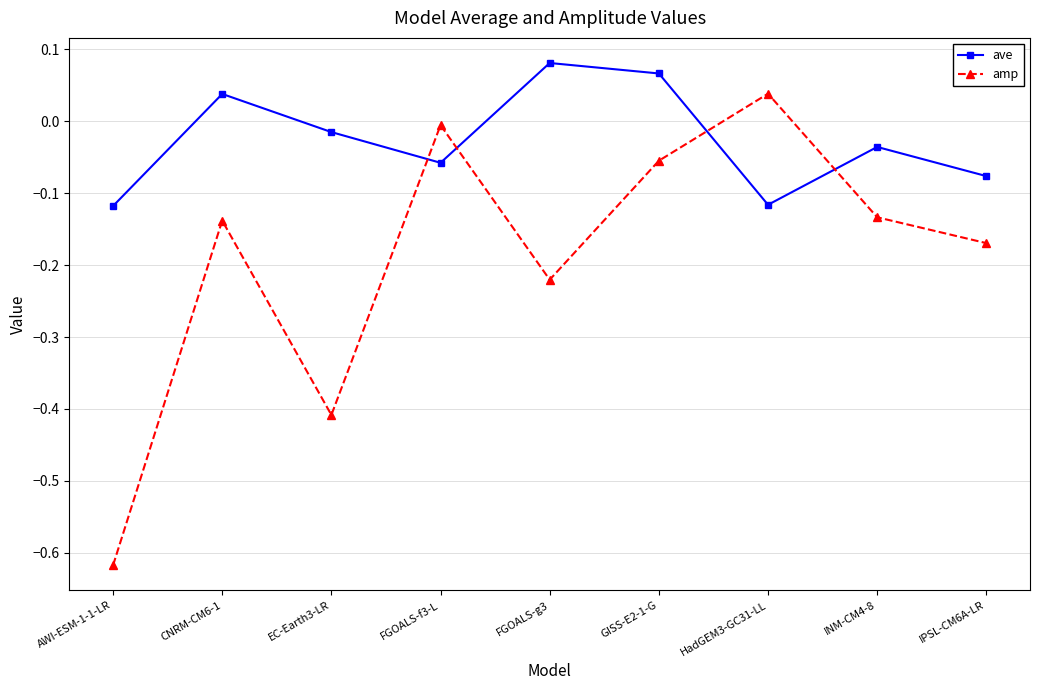

Which category has the highest value across all series?

FGOALS-g3